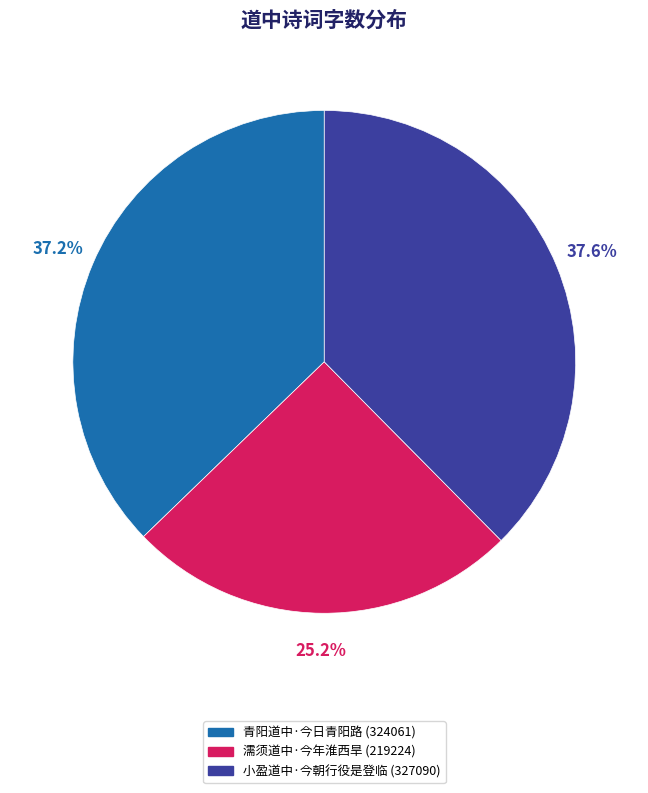

What percentage is NOT represented by 小盈道中·今朝行役是登临?

62.4%